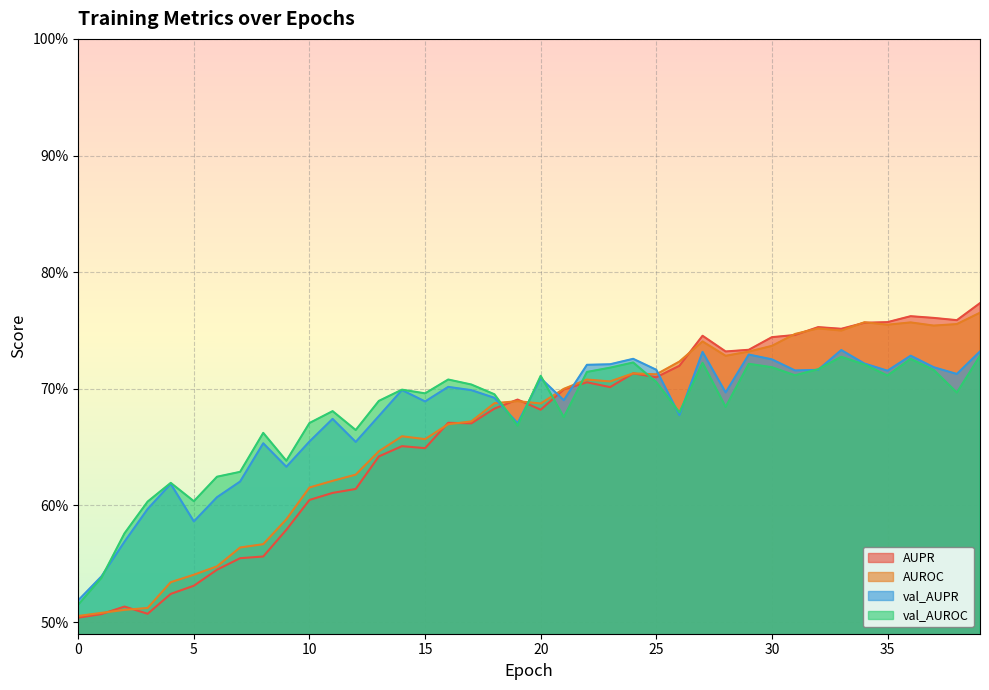

What is the difference between the second highest and minimum values in the AUROC series?

0.3